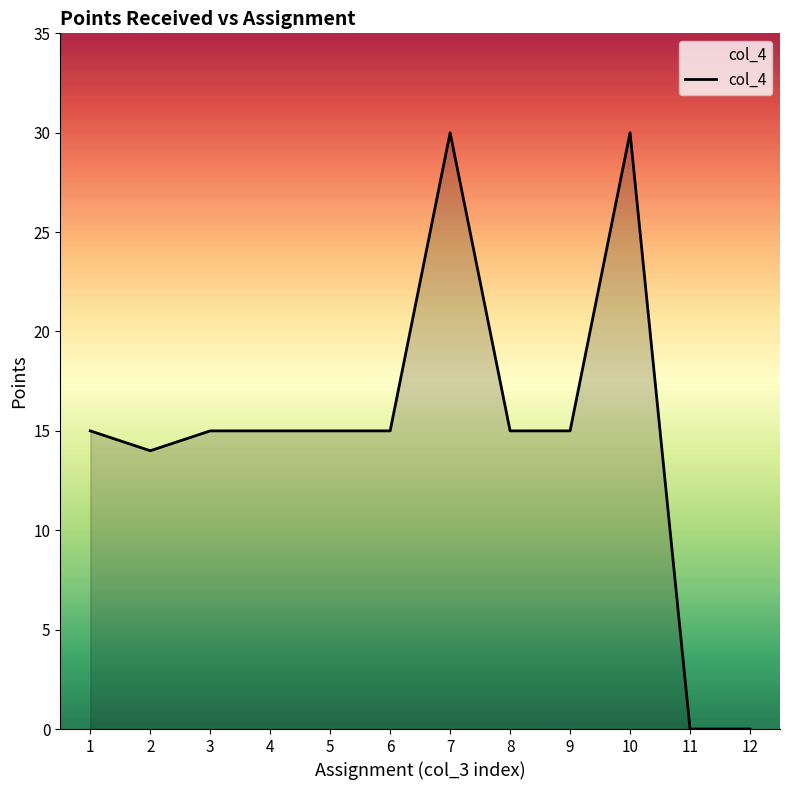

Which has a higher value, 2 or 5?

5